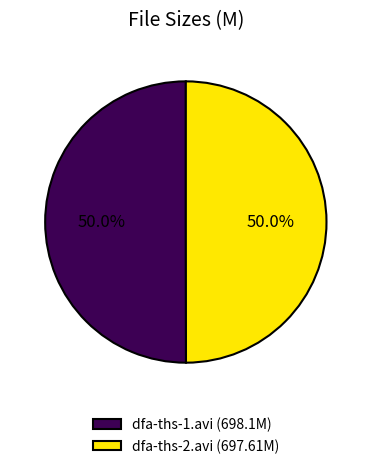

What portion of the pie excludes dfa-ths-1.avi?

50.0%